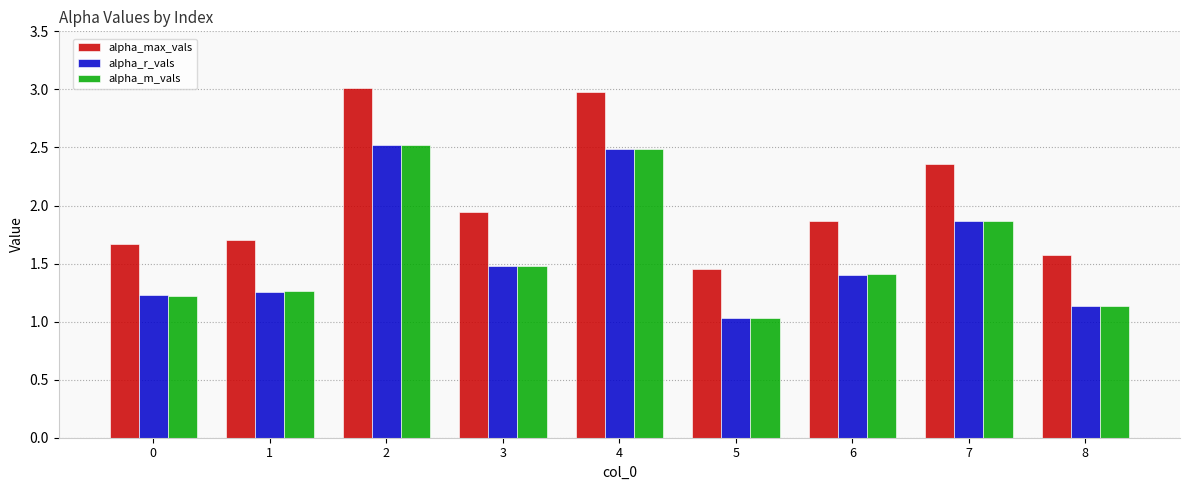

What is the sum of all alpha_m_vals values?

14.4